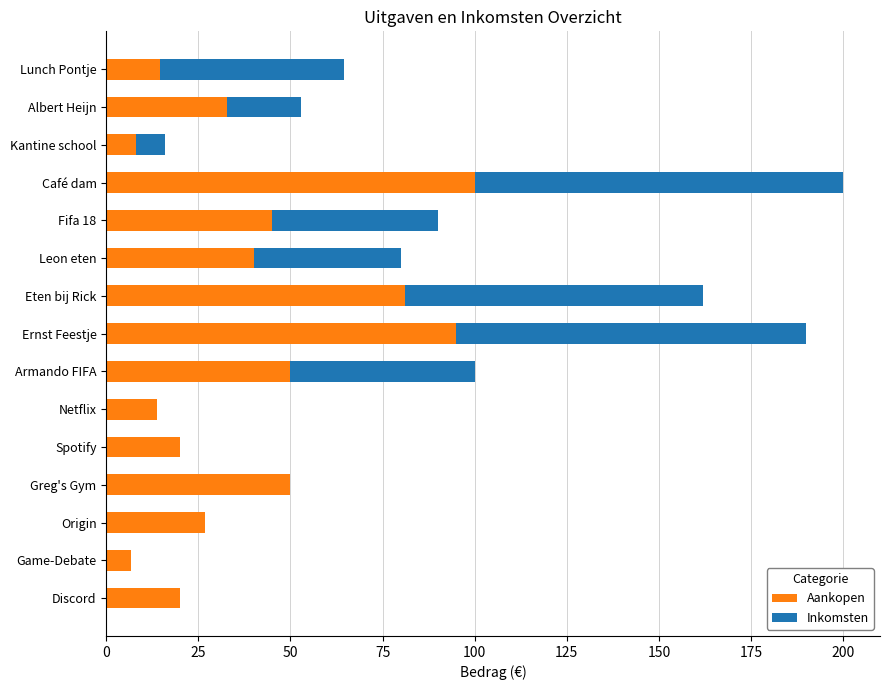

True or false: Aankopen has a value of 50.0 at Greg's Gym.

True